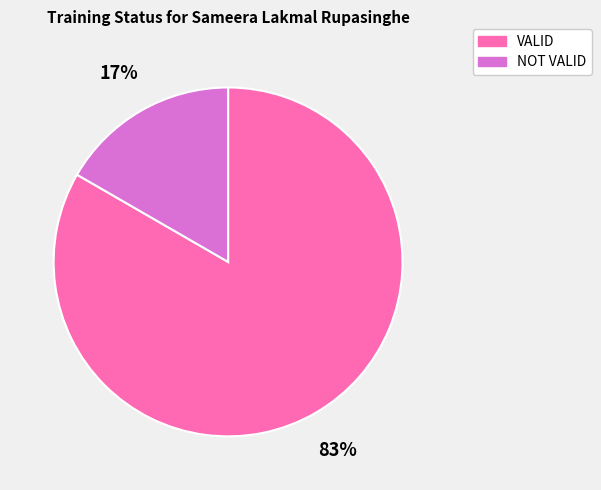

Is there any slice that represents more than half of the pie?

Yes